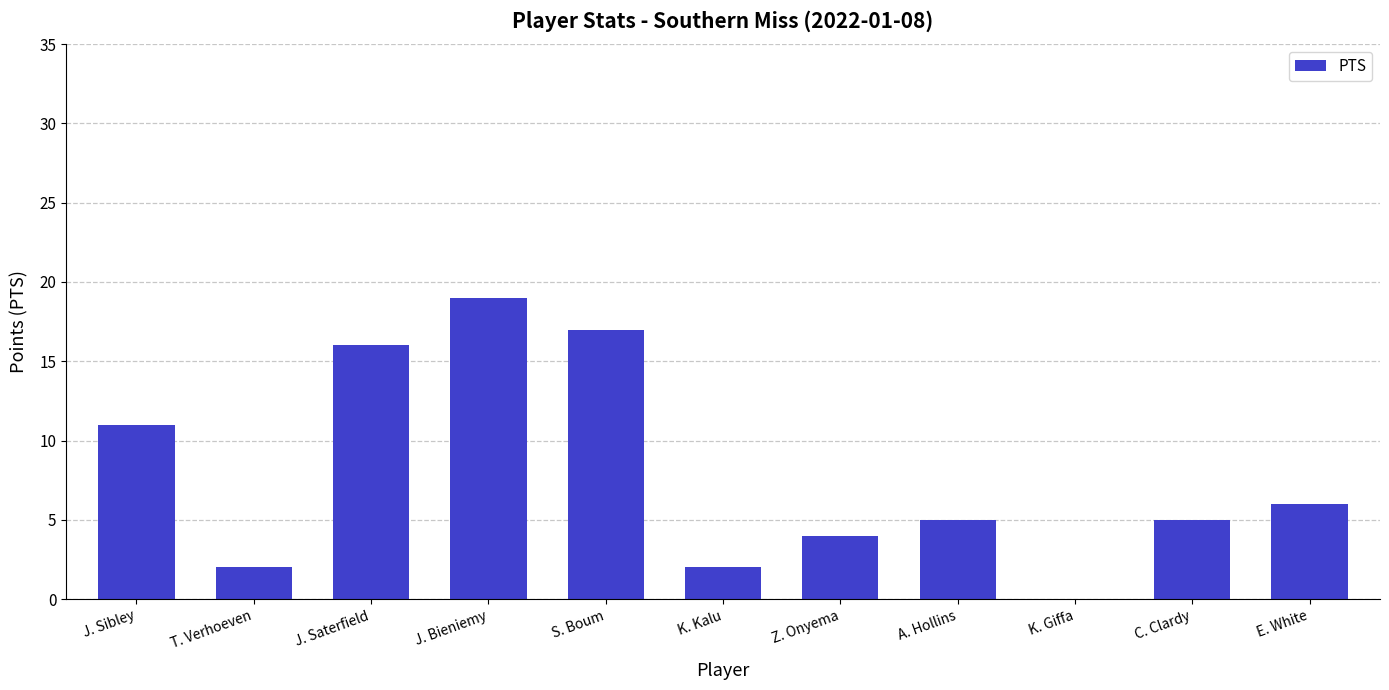

Reading left to right, list all the values displayed in this chart.

11	2	16	19	17	2	4	5	0	5	6